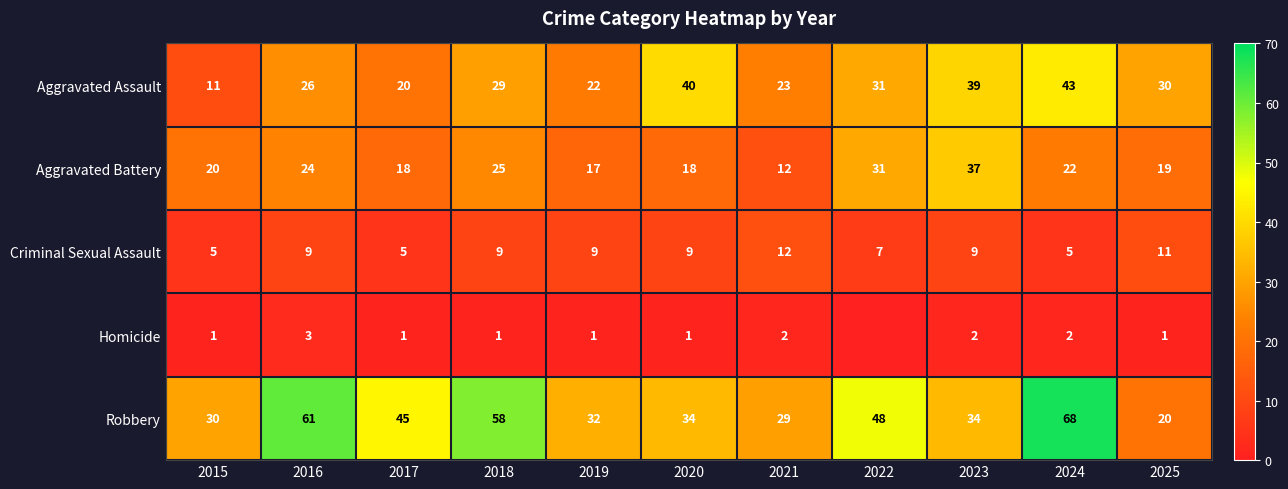

Between 2016 and 2017, which is larger?

2016